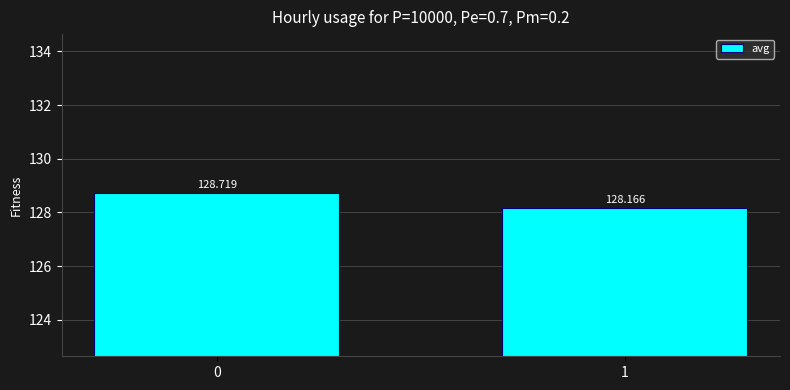

What value does the data have at 0?

128.7